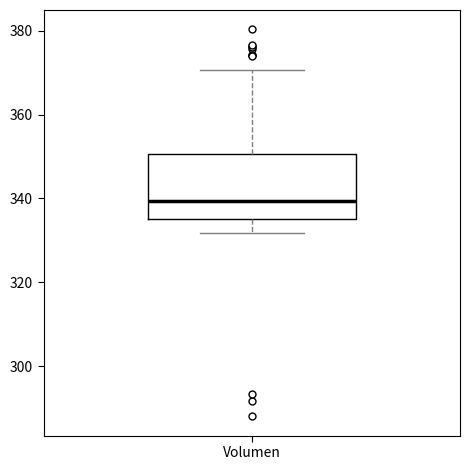

Transcribe this box plot: give where the median line is, the range the box spans, and where the two whiskers end, as read against the y-axis. The values are not printed on the chart, so give them approximately, as read against the axis.

median 340, box 336 to 350, whiskers 332 to 370